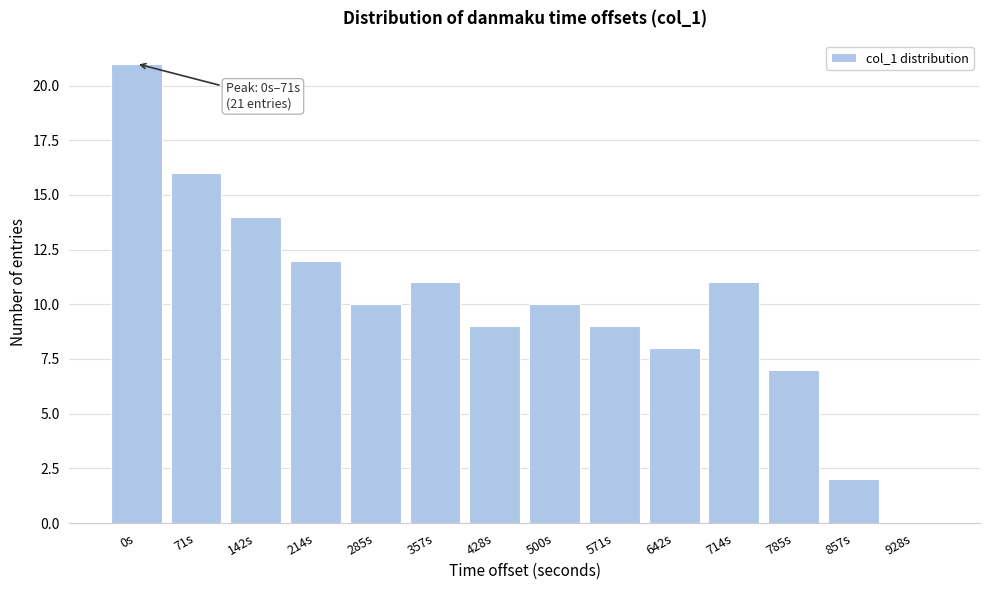

Reading left to right, list all the values displayed in this chart.

0s=21	71s=16	142s=14	214s=12	285s=10	357s=11	428s=9	500s=10	571s=9	642s=8	714s=11	785s=7	857s=2	928s=0